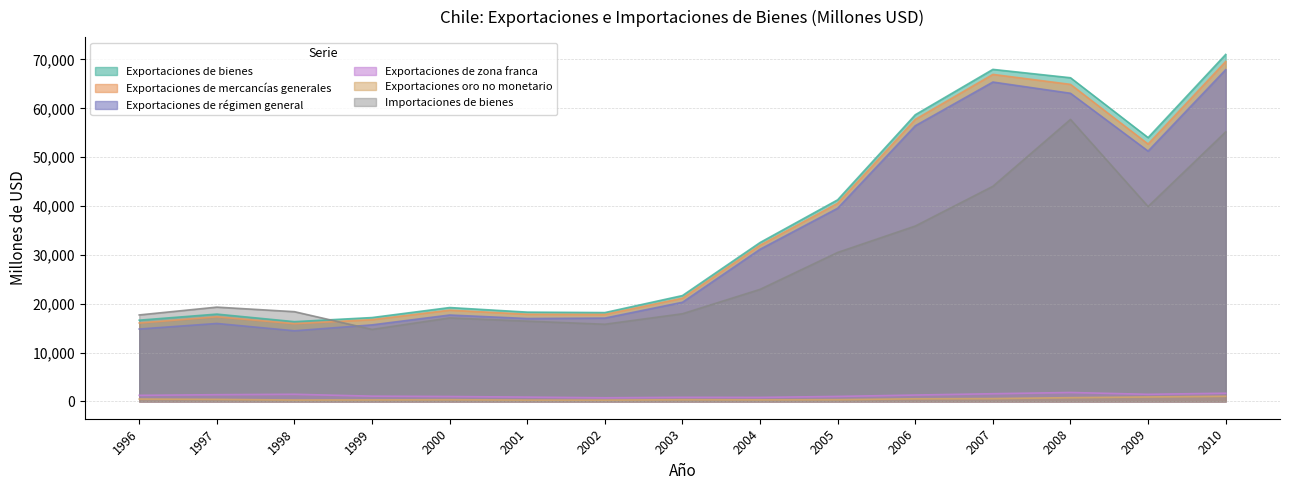

At how many categories does at least one series exceed 70739?

1